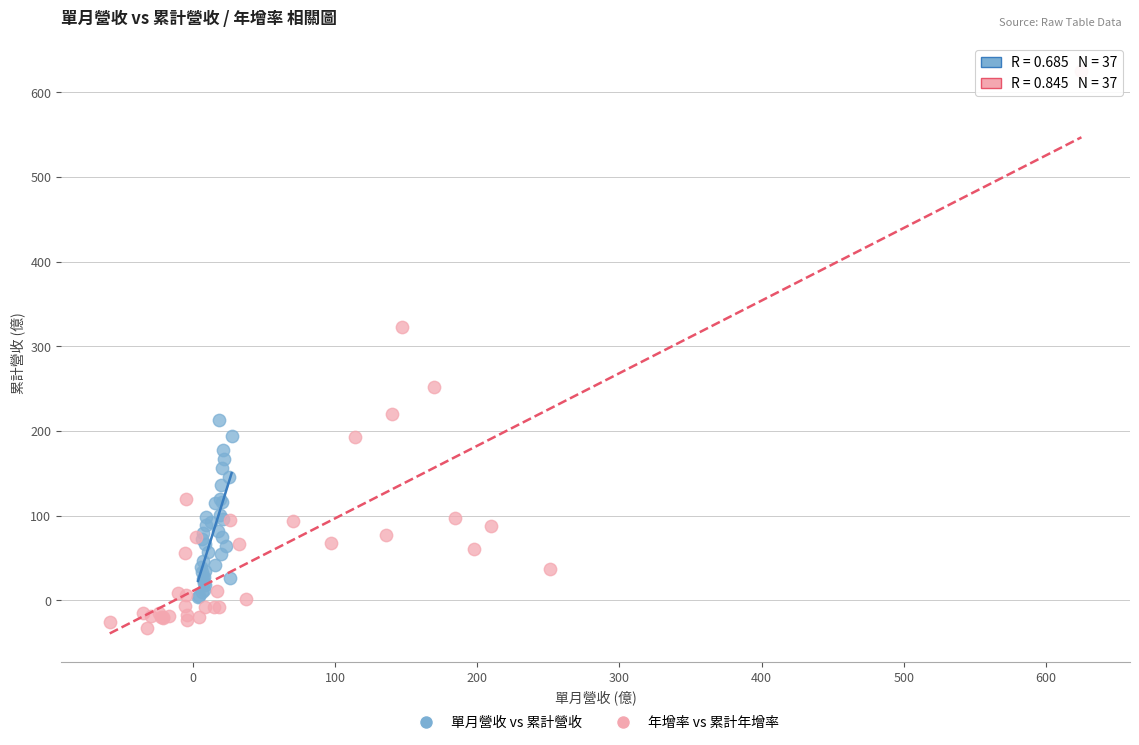

What are all the series names shown in the legend?

單月營收 vs 累計營收, 年增率 vs 累計年增率